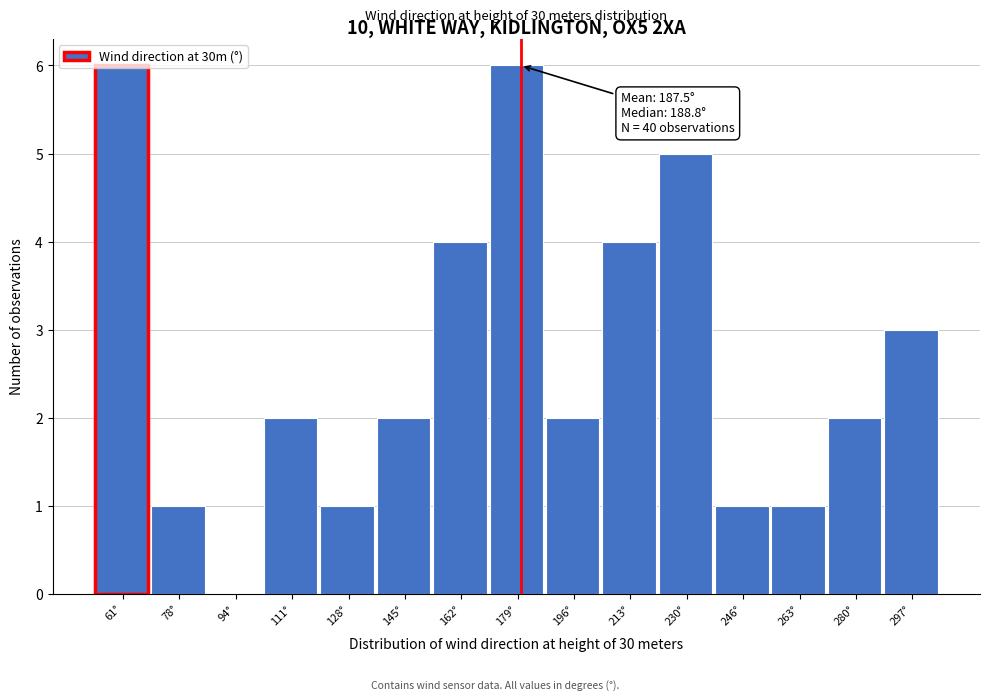

The value at 280° is 4. True or false?

False